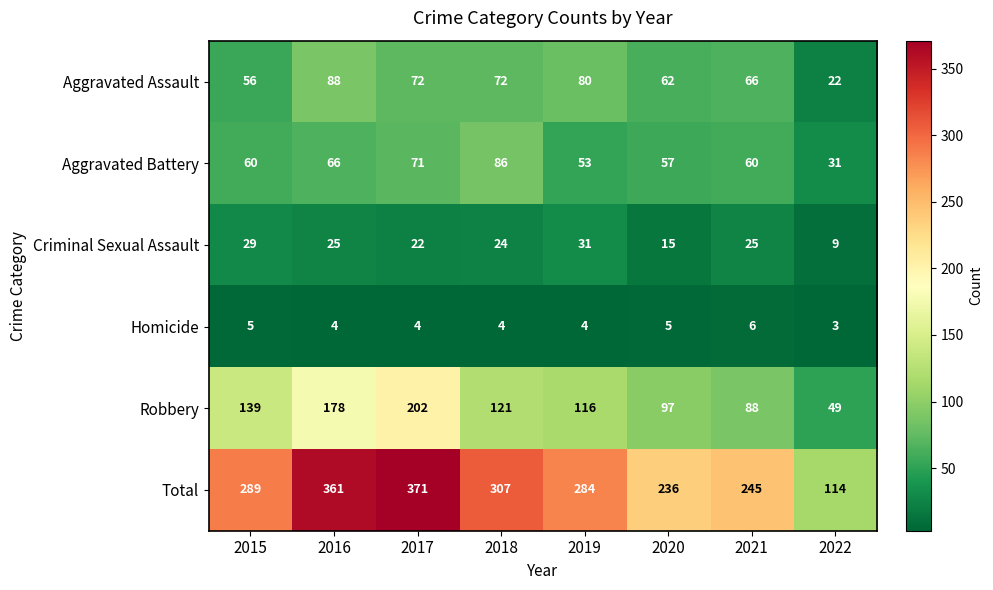

Where does the Aggravated Assault series first go above 72?

2016